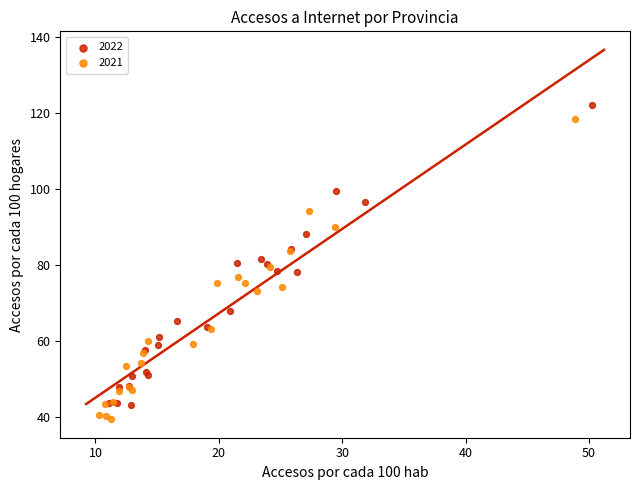

Which series reaches the minimum Y coordinate?

2021